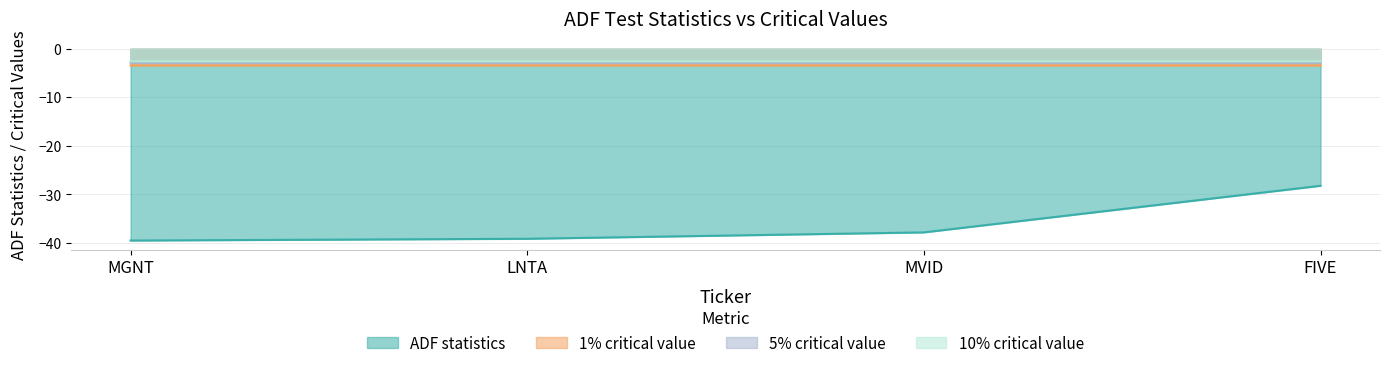

Which series has the largest total across all categories?

10% critical value